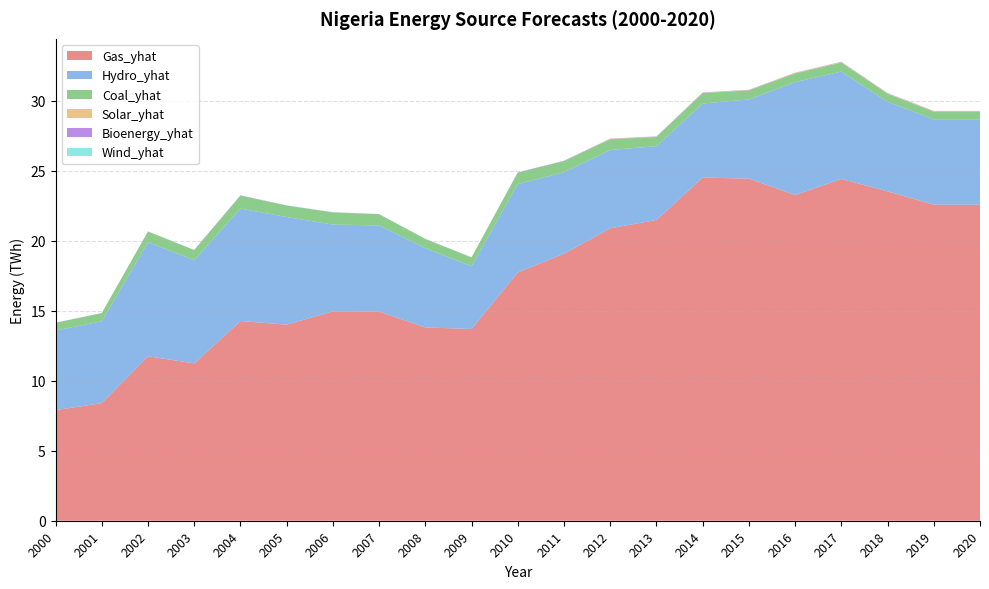

Reading left to right, what are all the values shown in this chart?

Gas_yhat: 7.9	8.4	11.8	11.2	14.3	14.0	15.0	14.9	13.8	13.7	17.7	19.1	20.9	21.5	24.5	24.4	23.3	24.4	23.5	22.6	22.6
Hydro_yhat: 5.7	5.8	8.2	7.4	8.0	7.7	6.2	6.2	5.7	4.5	6.3	5.8	5.6	5.3	5.3	5.7	8.1	7.7	6.4	6.1	6.1
Coal_yhat: 0.6	0.6	0.8	0.7	0.9	0.8	0.9	0.8	0.7	0.6	0.8	0.8	0.8	0.7	0.8	0.7	0.6	0.7	0.6	0.5	0.5
Solar_yhat: 0.0	0.0	0.0	0.0	0.0	0.0	0.0	0.0	0.0	0.0	0.0	0.0	0.0	0.0	0.0	0.0	0.0	0.0	0.0	0.0	0.0
Bioenergy_yhat: 0.0	0.0	0.0	0.0	0.0	0.0	0.0	0.0	0.0	0.0	0.0	0.0	0.0	0.0	0.0	0.0	0.0	0.0	0.0	0.0	0.0
Wind_yhat: 0.0	0.0	0.0	0.0	0.0	0.0	0.0	0.0	0.0	0.0	0.0	0.0	0.0	0.0	0.0	0.0	0.0	0.0	0.0	0.0	0.0